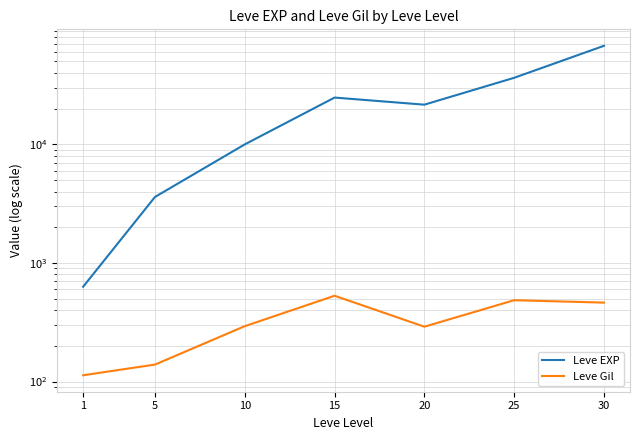

Is the value of Leve Gil at 1 greater than the value of Leve EXP at 20?

No